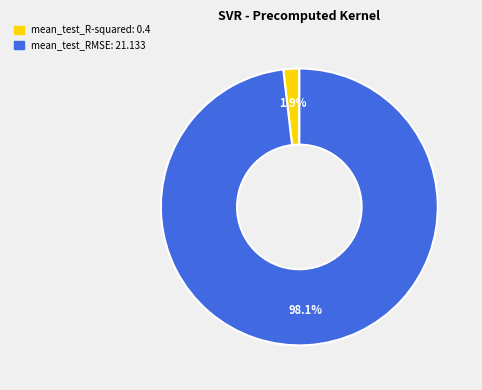

Between mean_test_RMSE and mean_test_R-squared, which is larger?

mean_test_RMSE